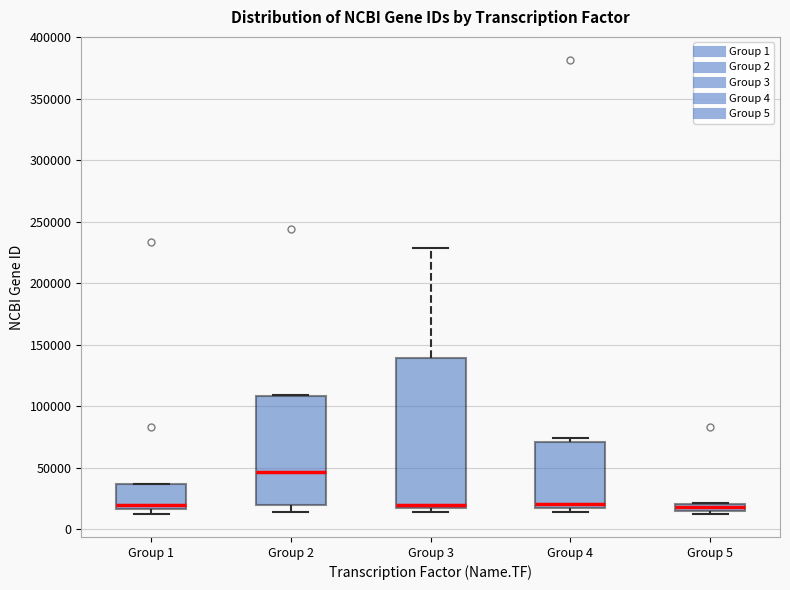

Where is the upper edge of the box for Group 3 on the y-axis? The values are not printed on the chart, so give them approximately, as read against the axis.

140000